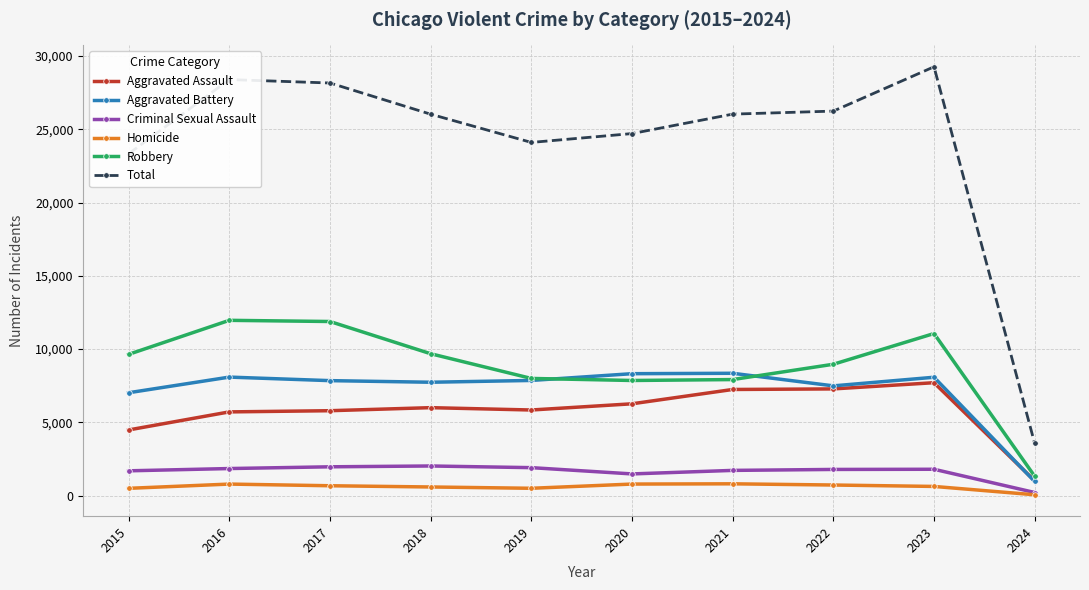

True or false: Total and Aggravated Battery cross at least once.

False